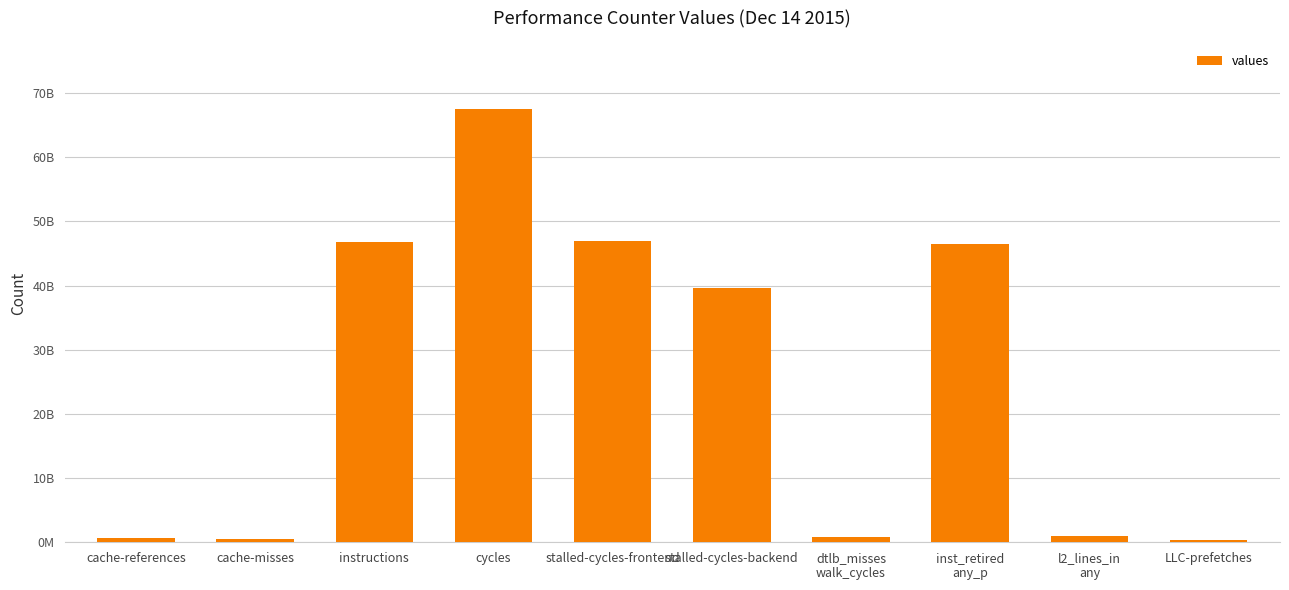

What is the label of the 7th bar from the left?

dtlb_misses
walk_cycles